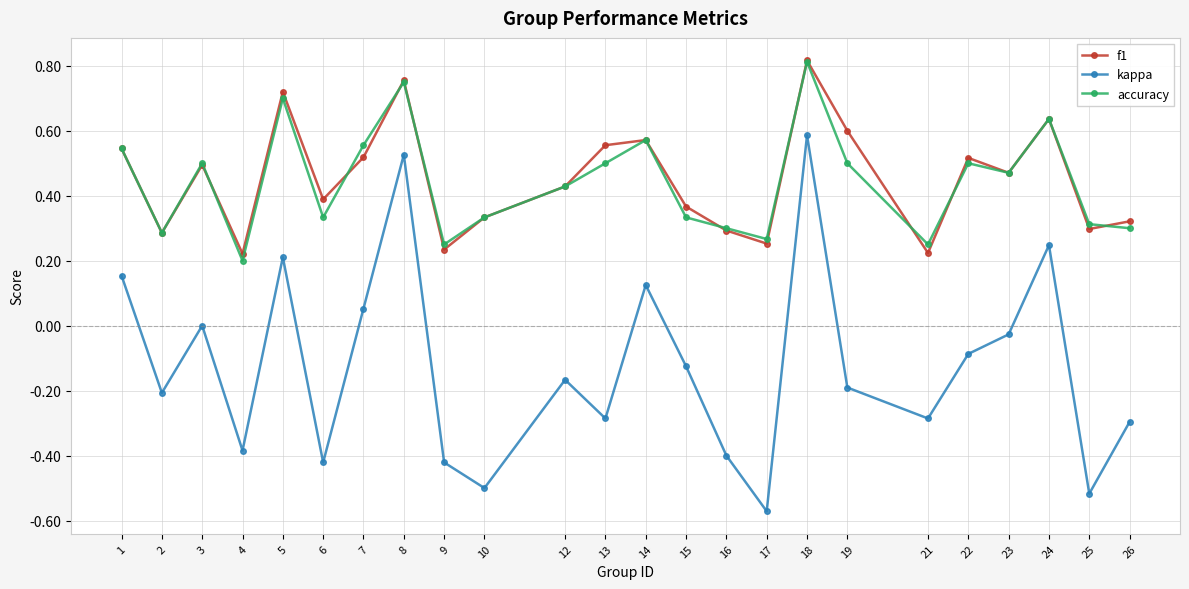

At which label does kappa reach its minimum?

17